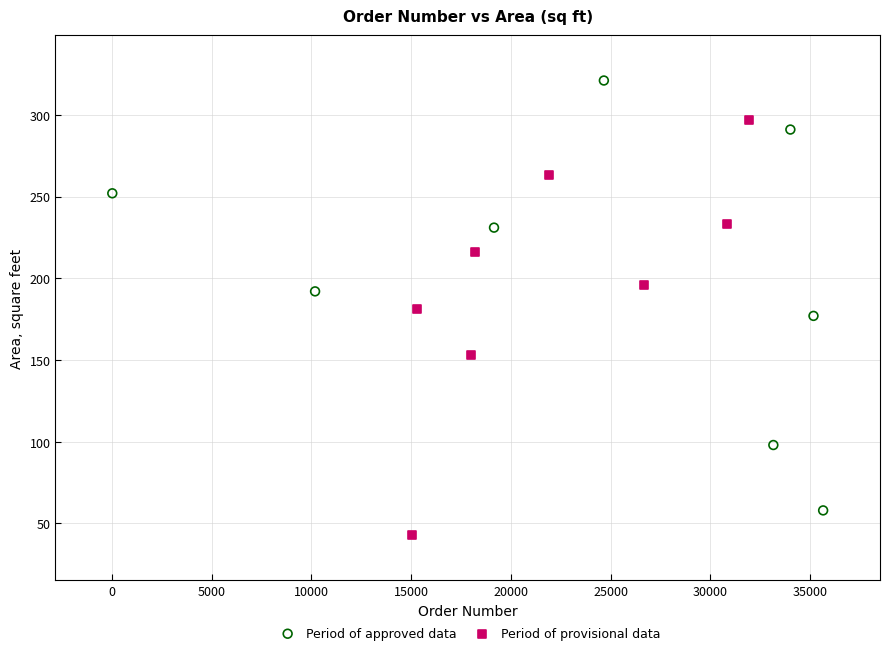

Which series contains the highest Y value?

Period of approved data